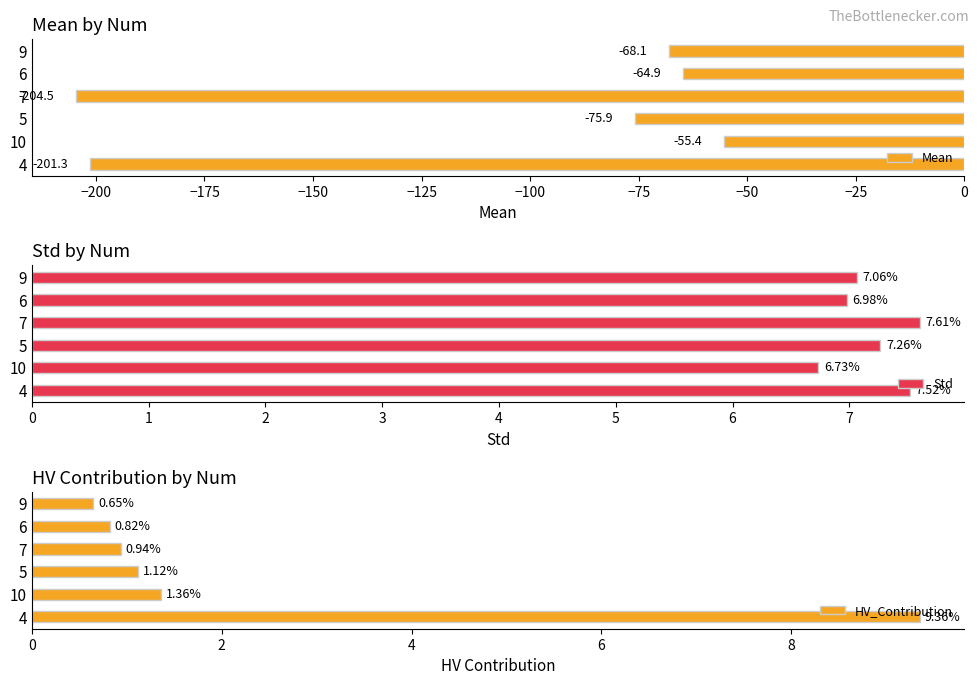

At which label does Mean reach its peak?

10